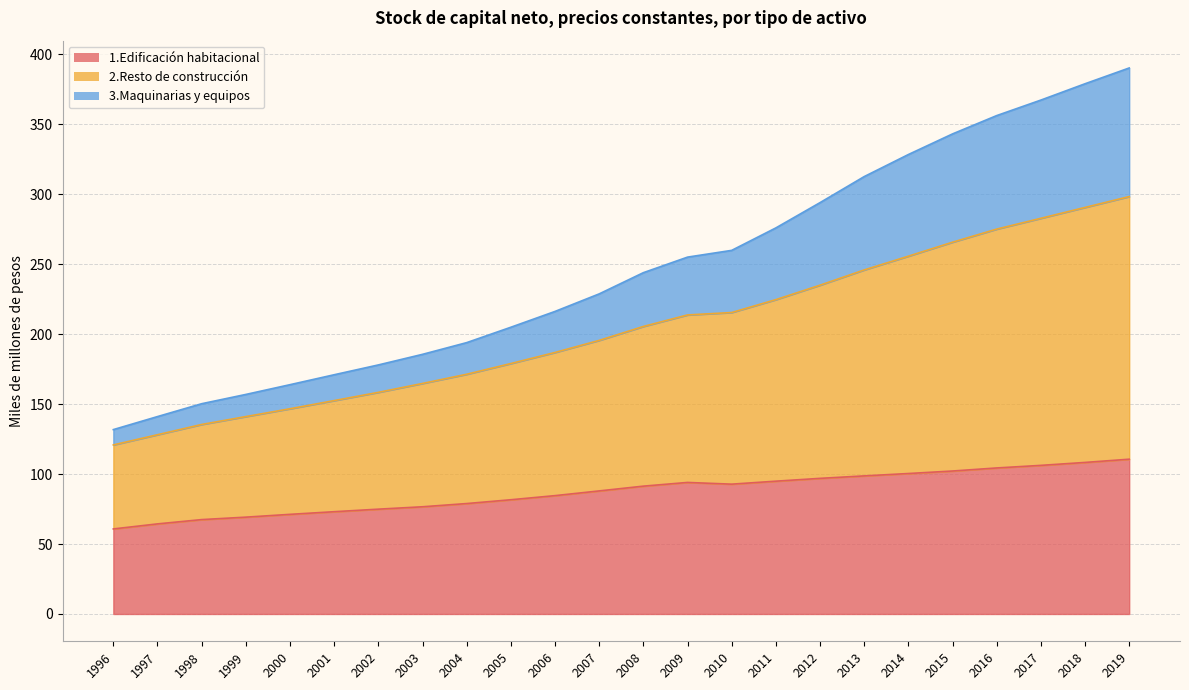

What is the highest value of the 1.Edificación habitacional series?

110.6